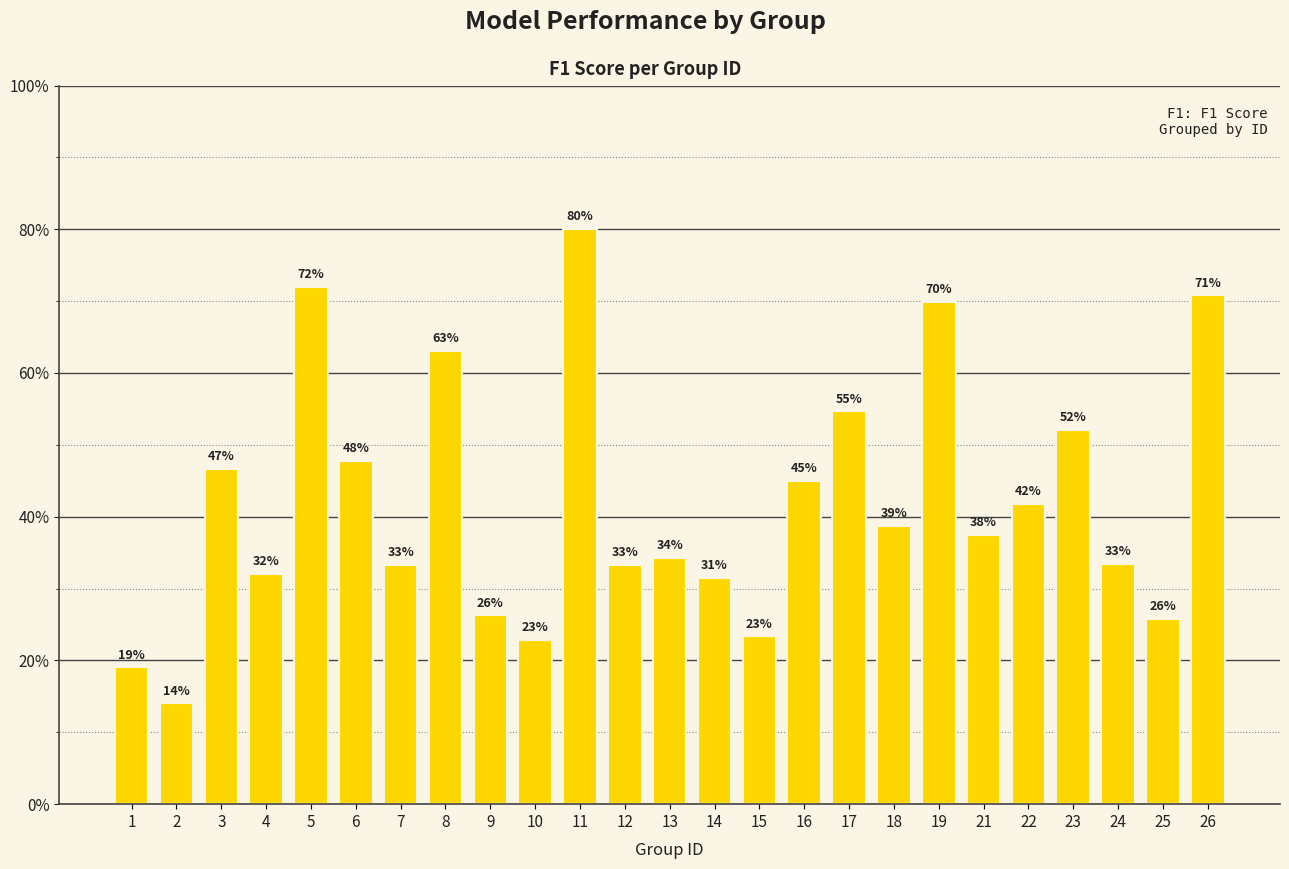

True or false: the data shows 0.5 at 21.

False